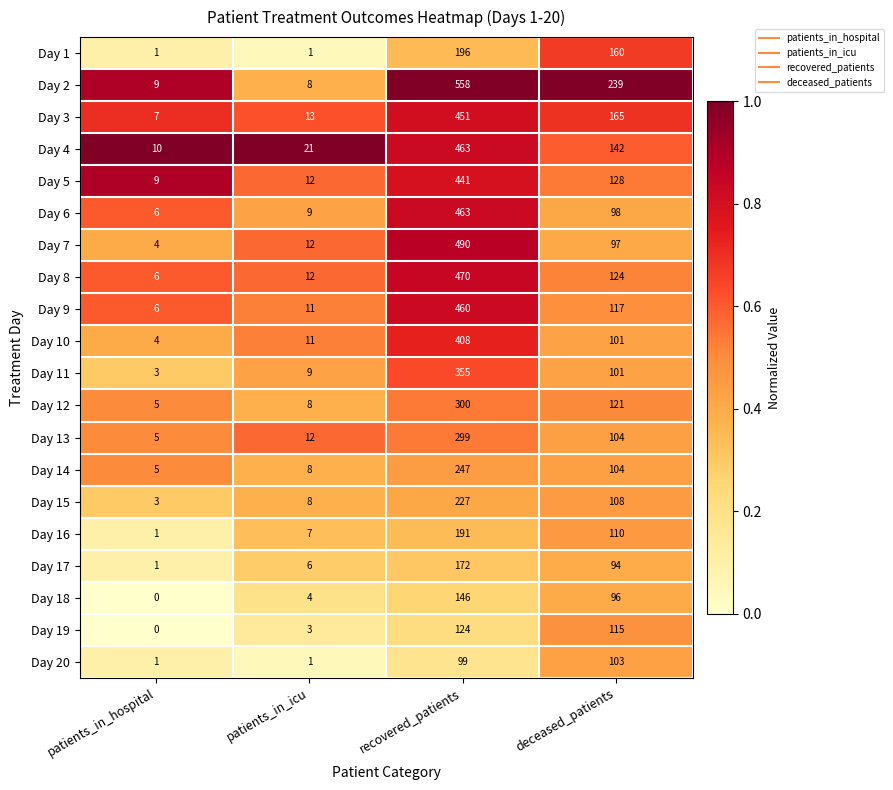

How many distinct data groups are displayed?

20